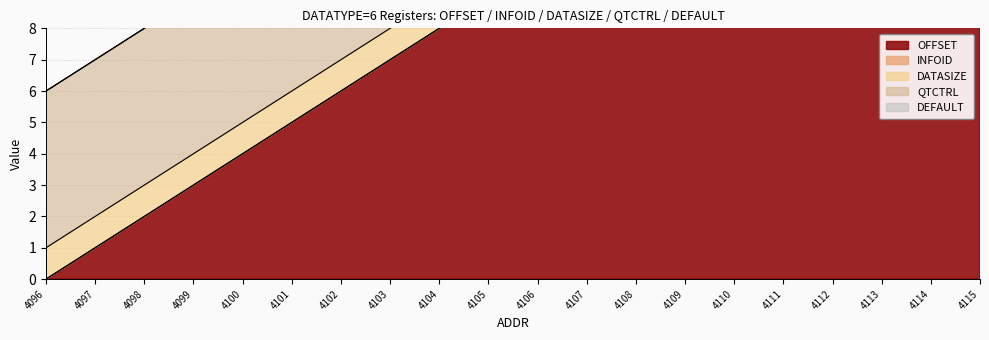

Between 4109 and 4110, which series saw the biggest shift?

OFFSET